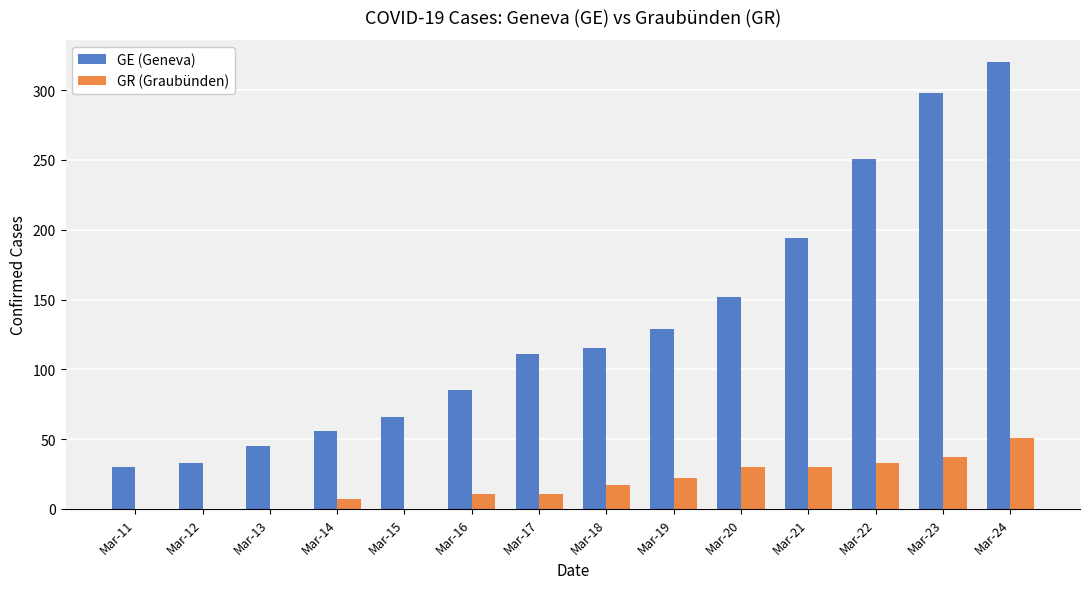

At which category is the sum across all series the highest?

Mar-24